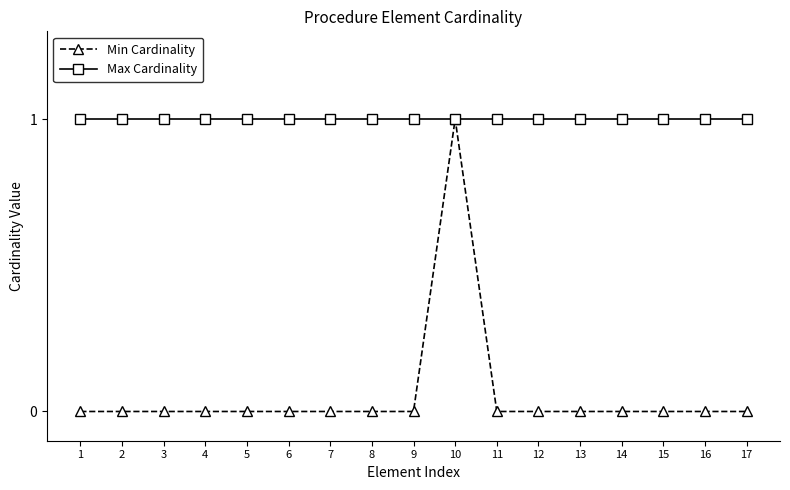

Does the chart have visible grid lines?

No